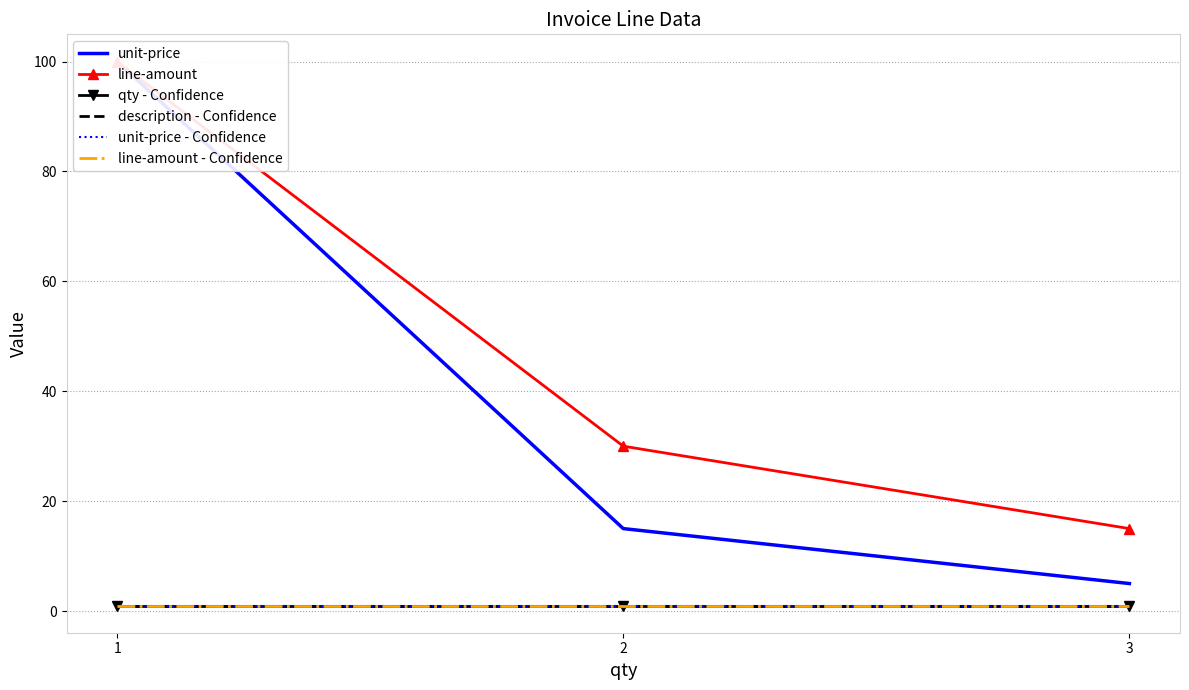

What is the difference between the maximum and minimum values in the unit-price series?

95